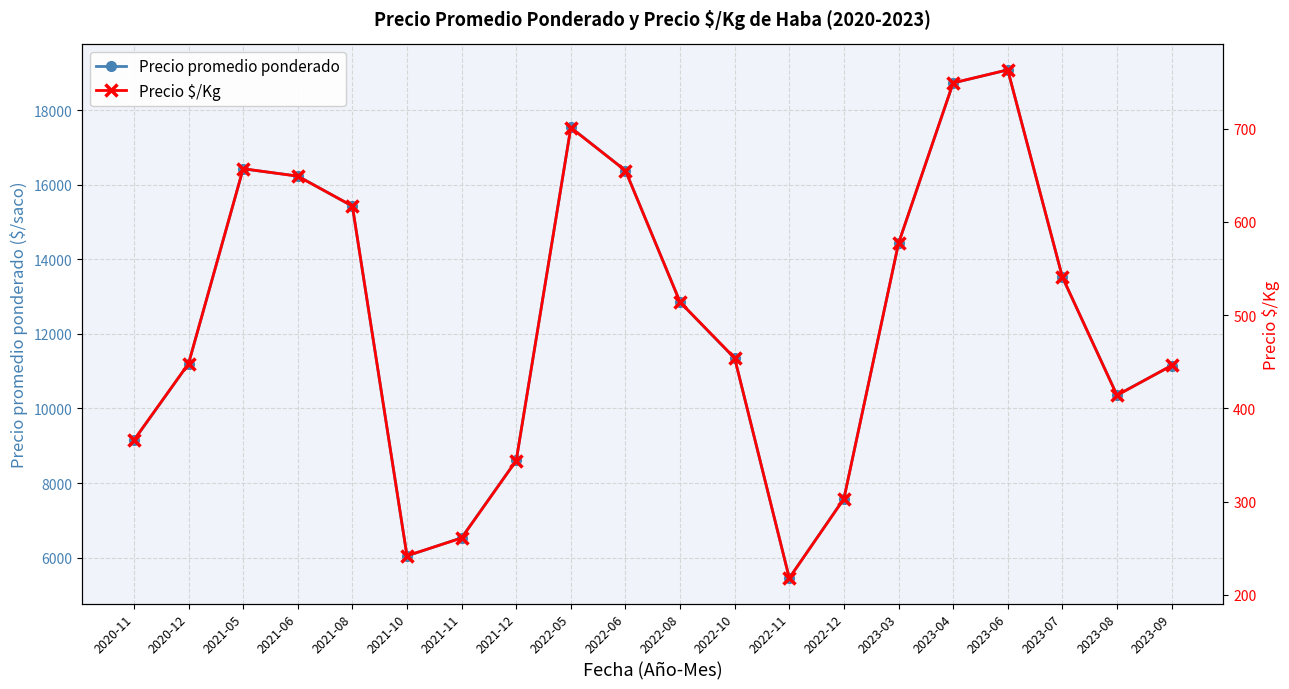

Which series has the largest range (max minus min)?

Precio promedio ponderado